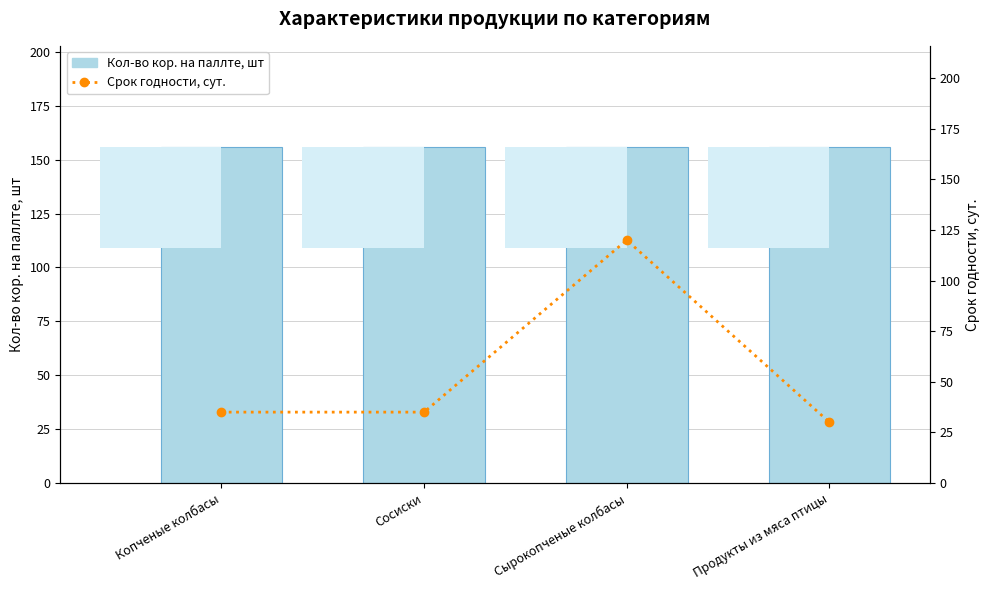

Are the bars grouped side by side (vs. stacked)?

Yes